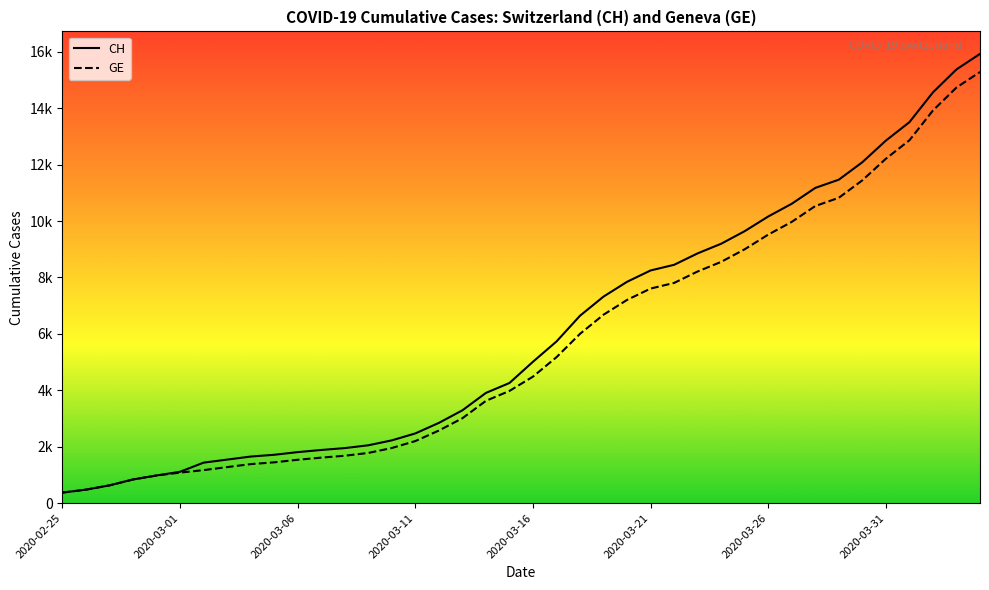

Reading left to right, transcribe all the data shown in this chart.

CH: 375	479	630	840	981	1113	1436	1544	1652	1715	1809	1885	1952	2051	2226	2472	2845	3291	3908	4259	5012	5731	6644	7323	7847	8249	8449	8855	9196	9642	10162	10613	11175	11467	12086	12852	13505	14561	15375	15926
GE: 375	479	630	840	981	1083	1171	1278	1384	1447	1538	1614	1681	1780	1955	2201	2574	3010	3627	3978	4485	5174	6002	6681	7205	7607	7807	8213	8554	9000	9520	9971	10533	10825	11444	12210	12863	13919	14733	15284